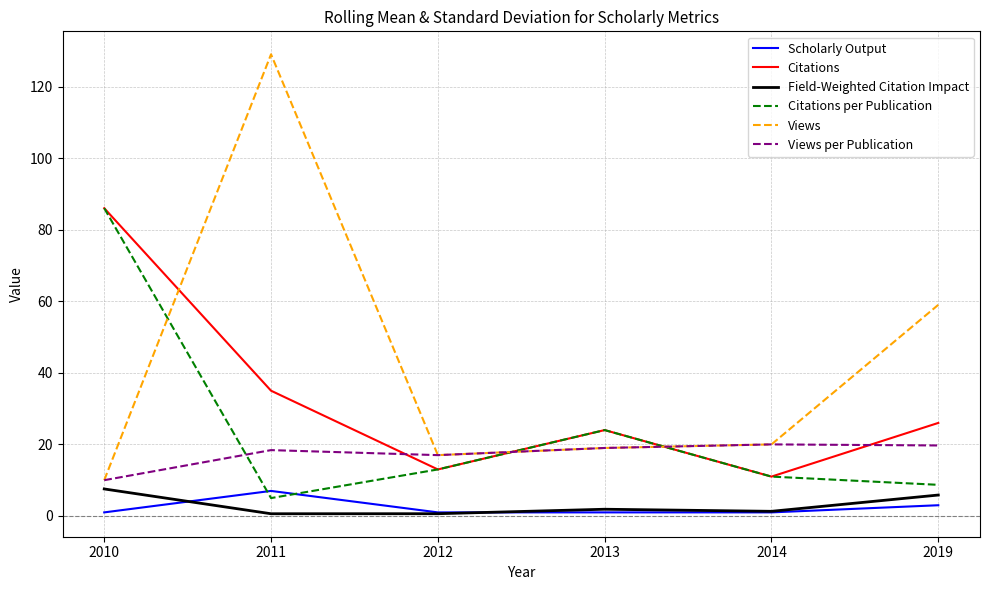

Between which two adjacent categories do Views per Publication and Citations per Publication first intersect?

2010 and 2011